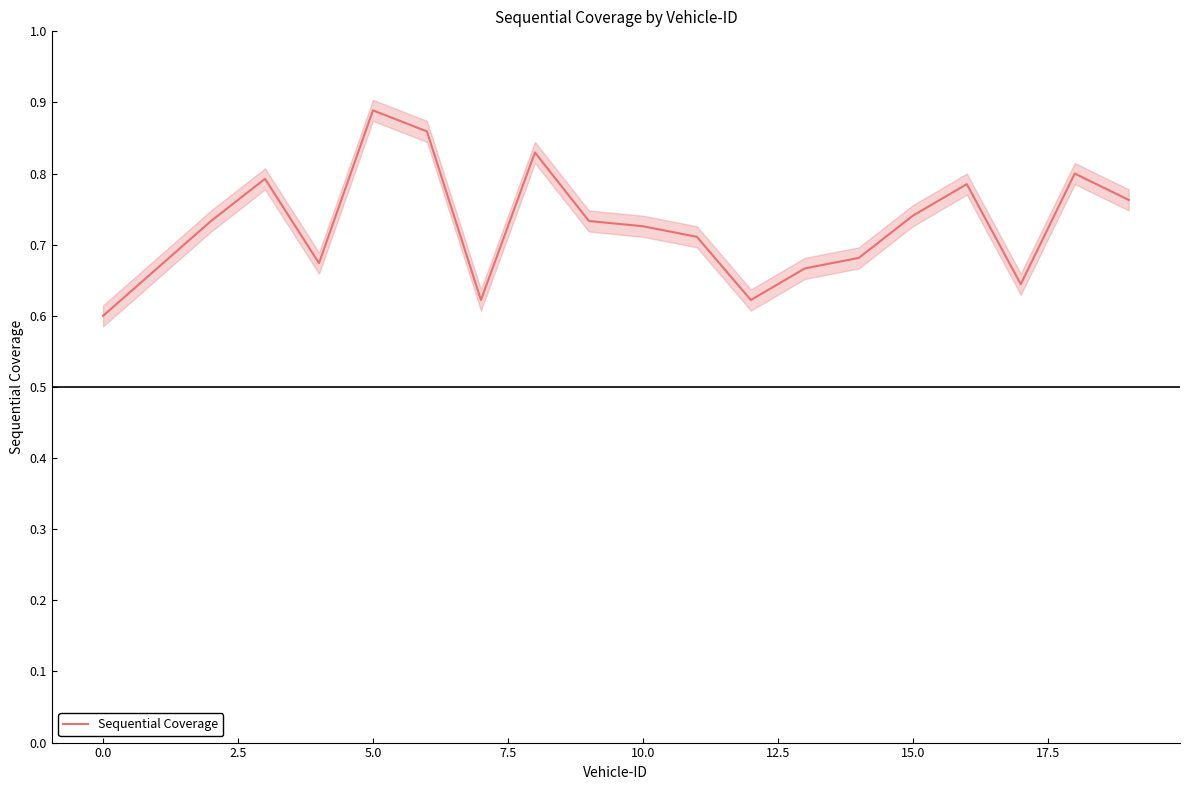

What is the maximum value shown in the chart?

0.9